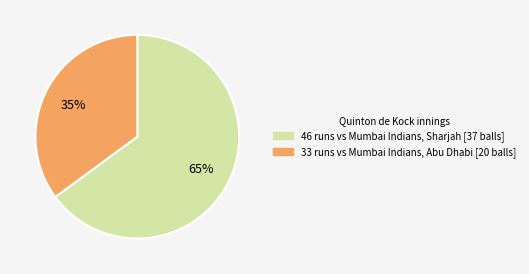

To the nearest percent, what is the difference between the largest and smallest slice percentages?

30%